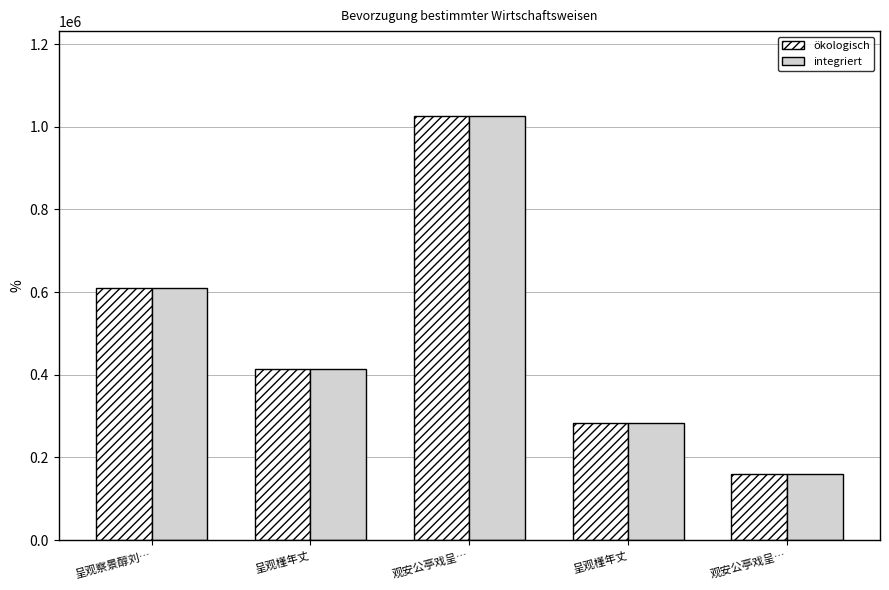

Which series changed the most between 呈观察景醇刘… and 呈观槿年丈?

ökologisch